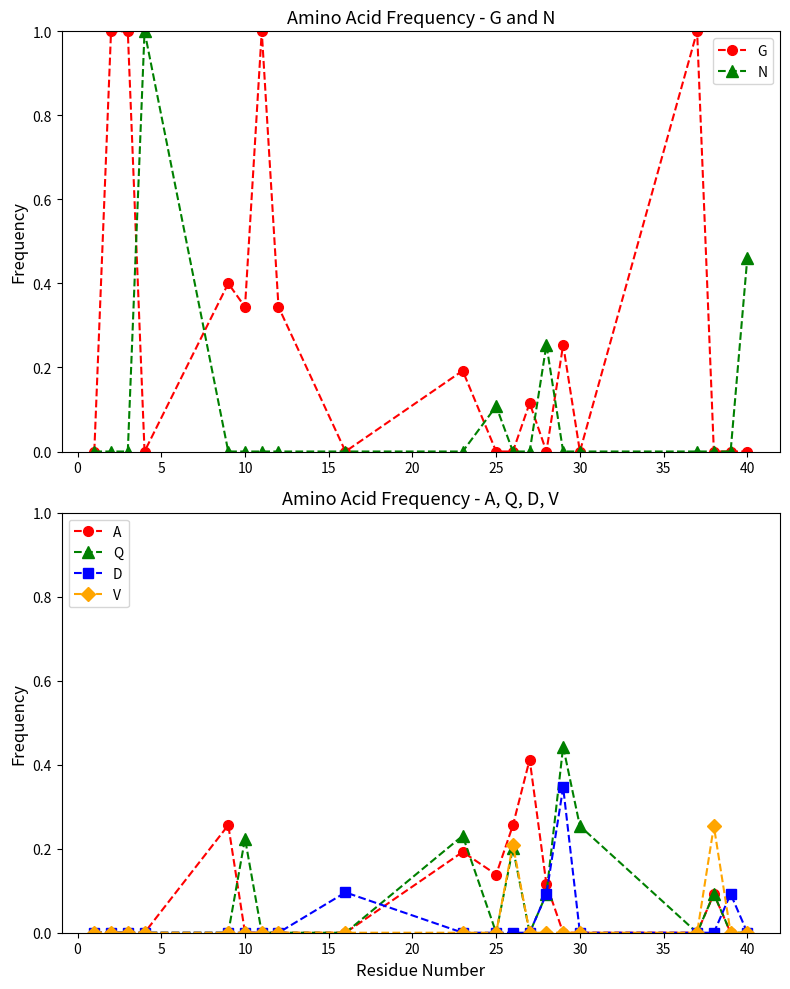

True or false: N has more than 2 interior local peaks.

True